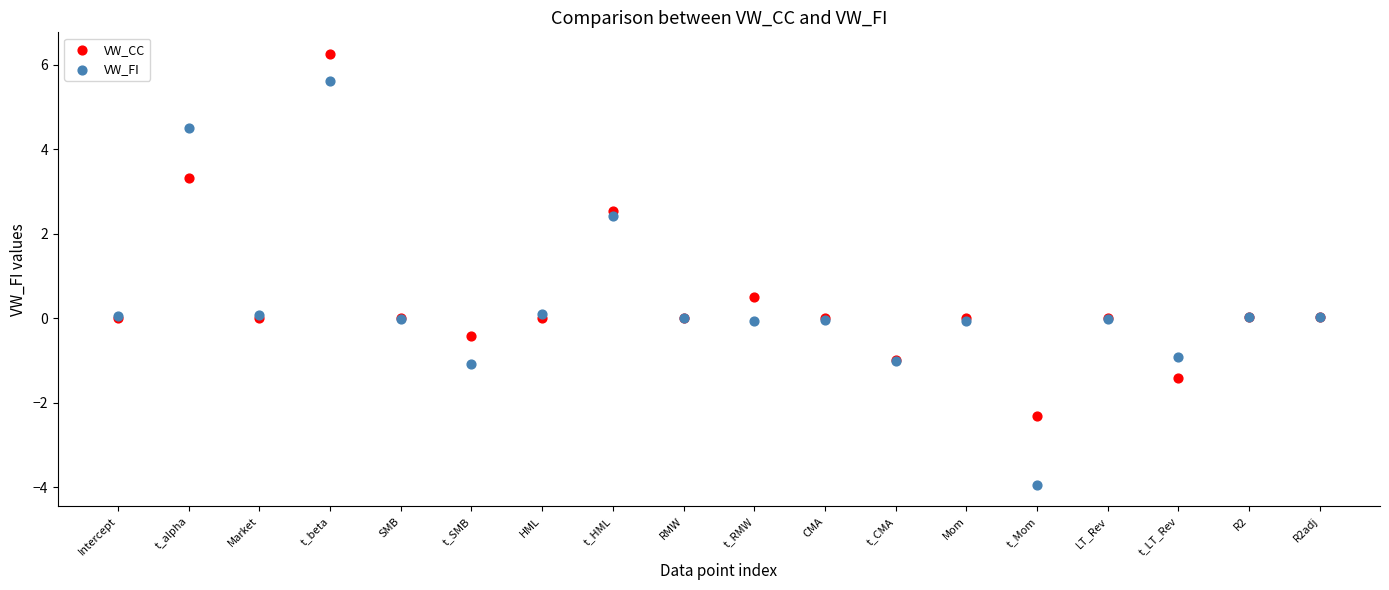

Which series reaches the maximum Y coordinate?

VW_CC